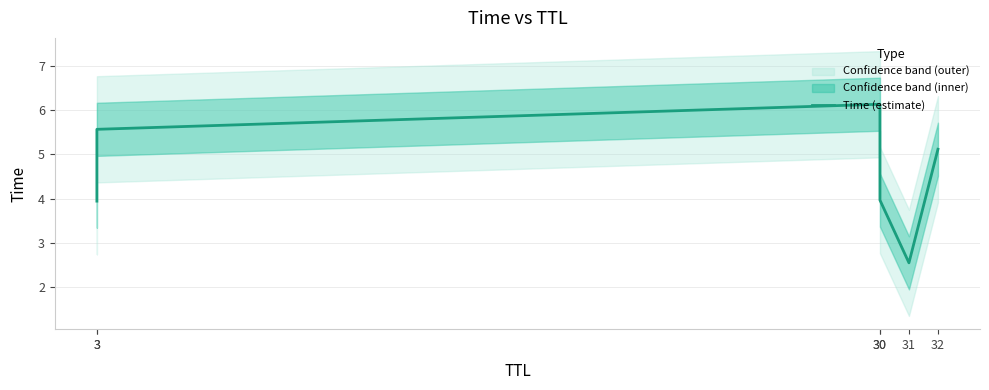

Reading left to right, list all the values displayed in this chart.

3=3.9	3=5.6	30=6.1	30=4.0	31=2.5	32=5.1